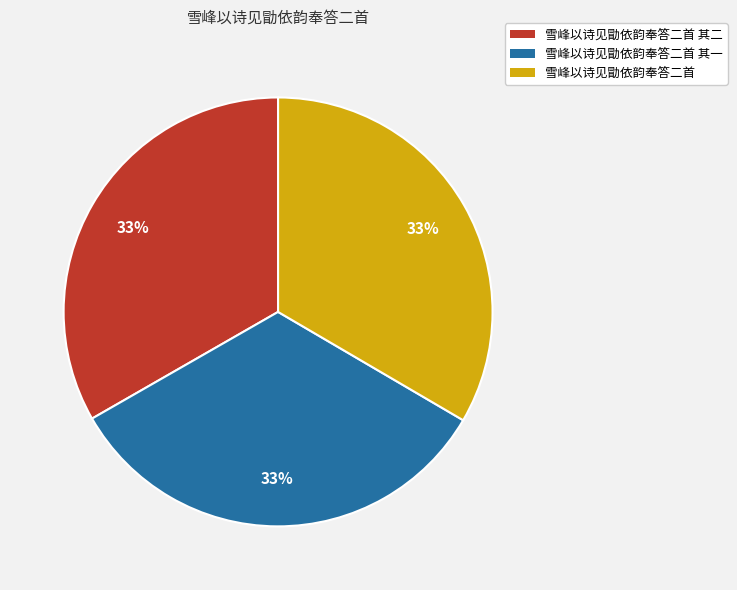

To the nearest percent, what is the combined percentage of 雪峰以诗见勖依韵奉答二首 其一 and 雪峰以诗见勖依韵奉答二首?

67%